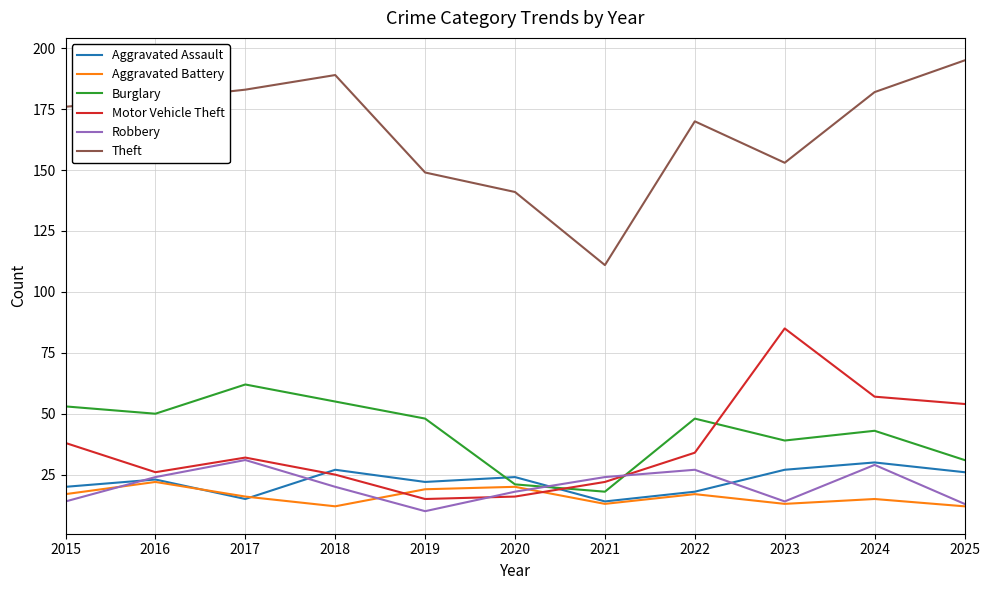

At how many categories does at least one series exceed 144?

9